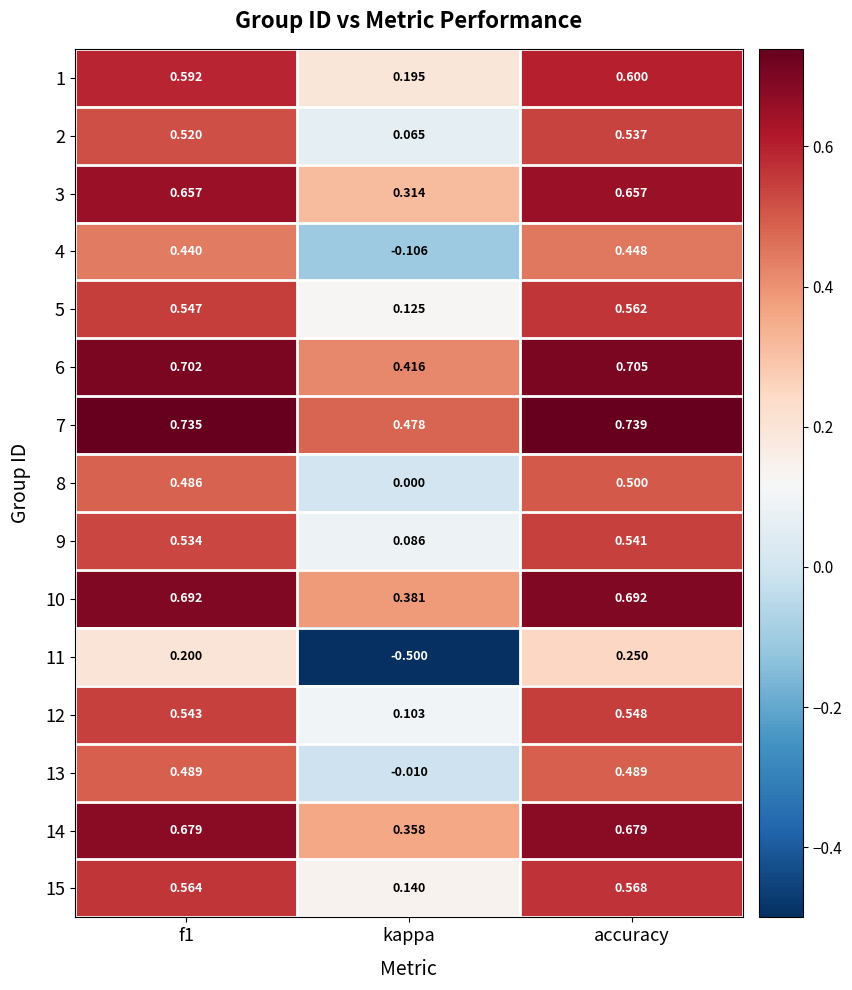

Which series has the widest spread of values?

11